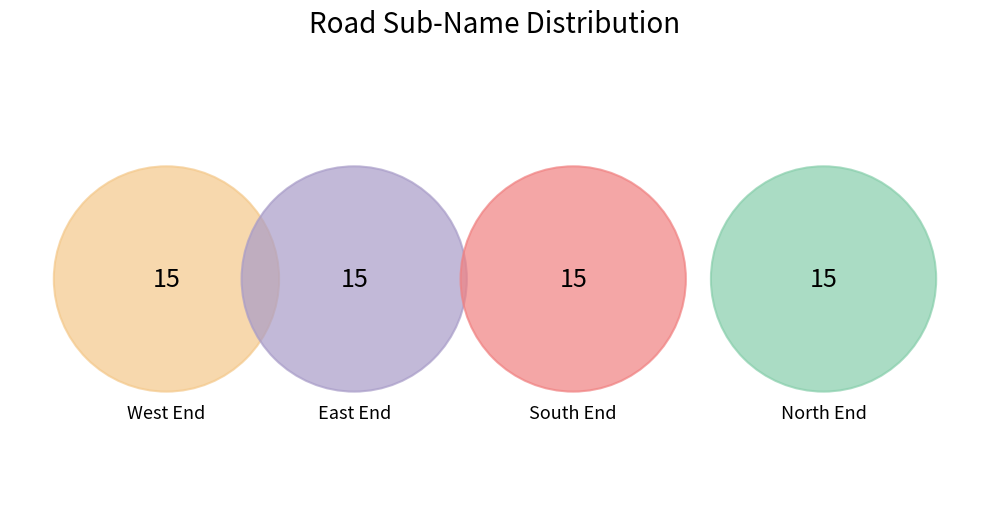

Rank the categories by value from highest to lowest.

East End, North End, West End, South End